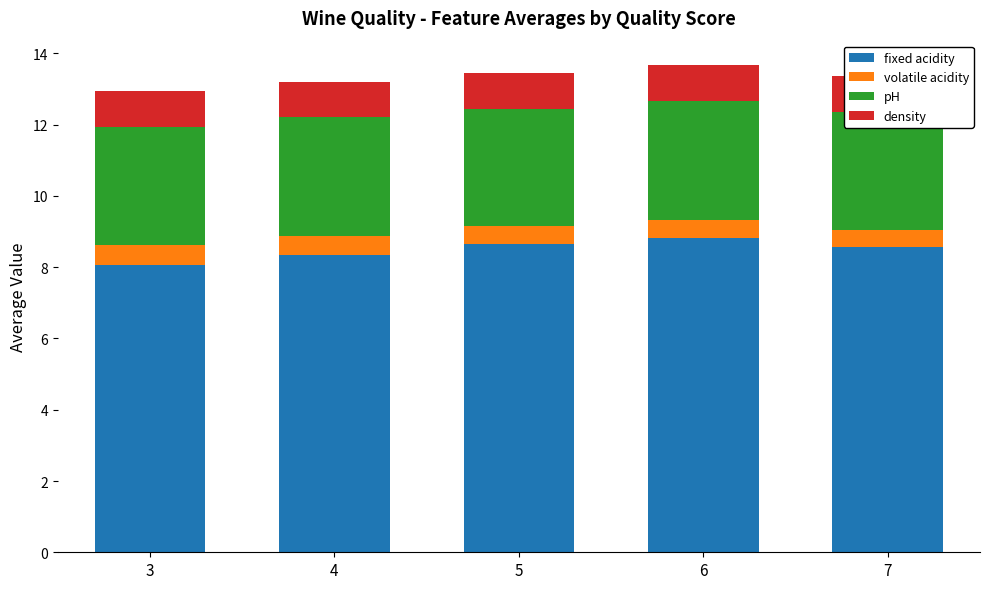

At how many categories does at least one series exceed 5?

5